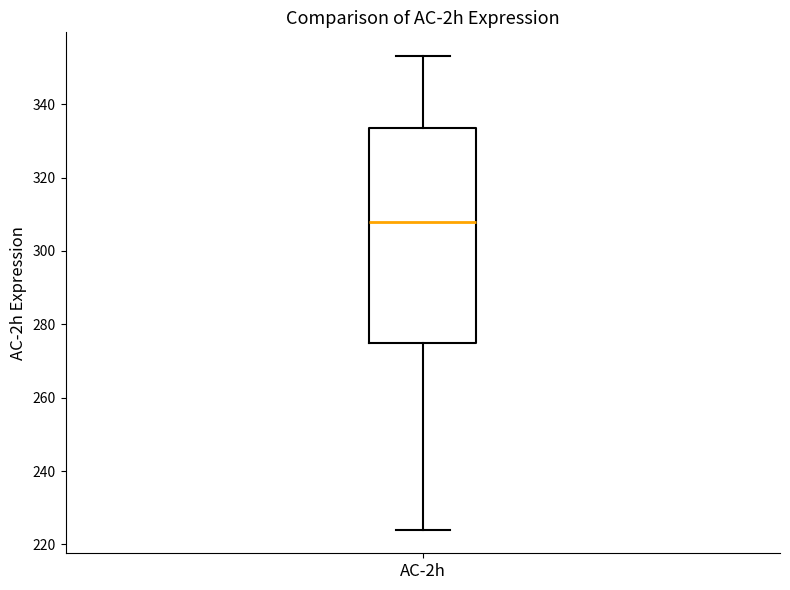

Transcribe this box plot: give where the median line is, the range the box spans, and where the two whiskers end, as read against the y-axis. The values are not printed on the chart, so give them approximately, as read against the axis.

median 308, box 274 to 334, whiskers 224 to 354